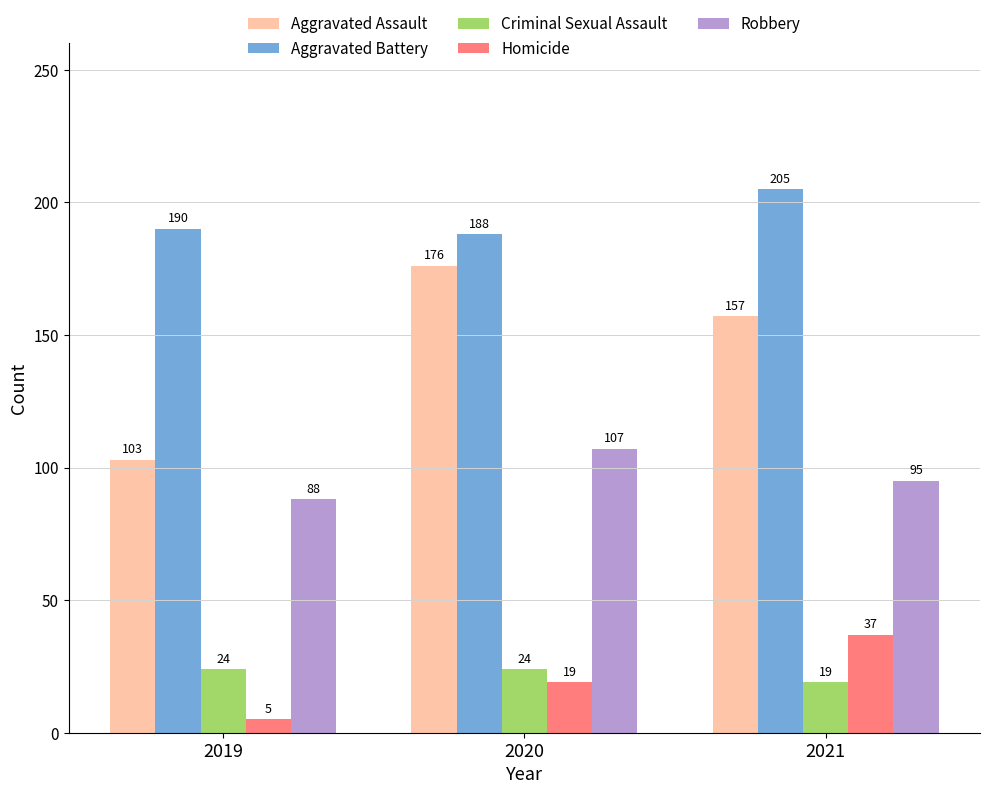

What is the total value across all series at 2019?

410